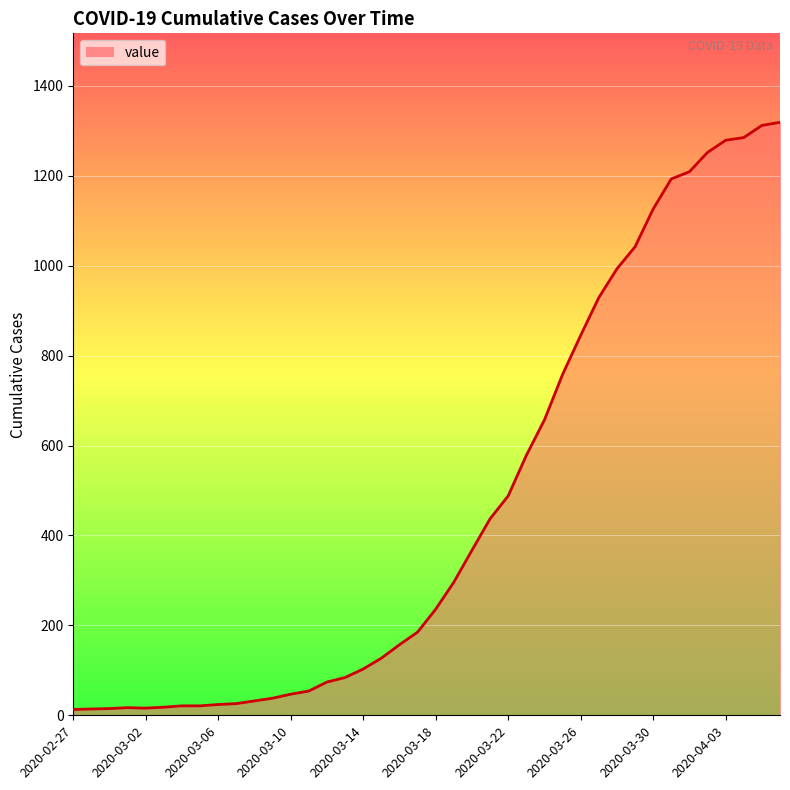

What is the greatest value displayed?

1319